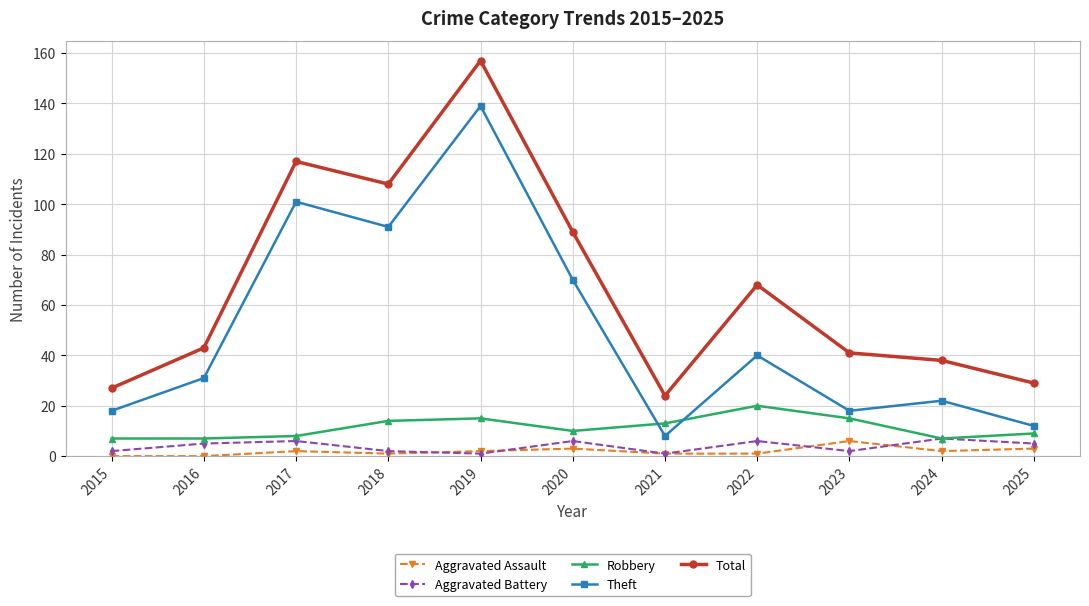

How many lines are shown in the chart?

5